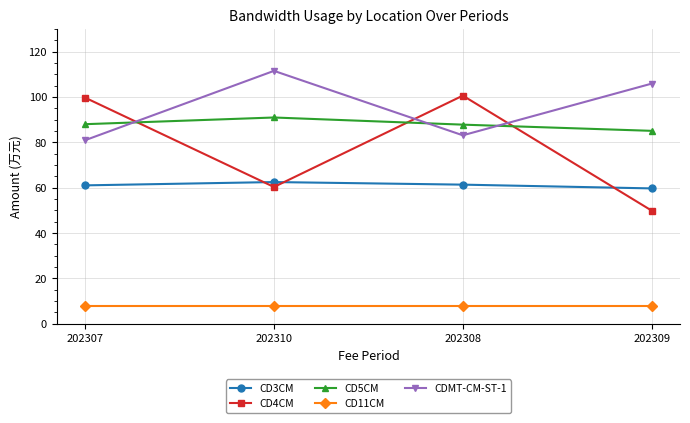

True or false: CD3CM and CD5CM intersect in this chart.

False